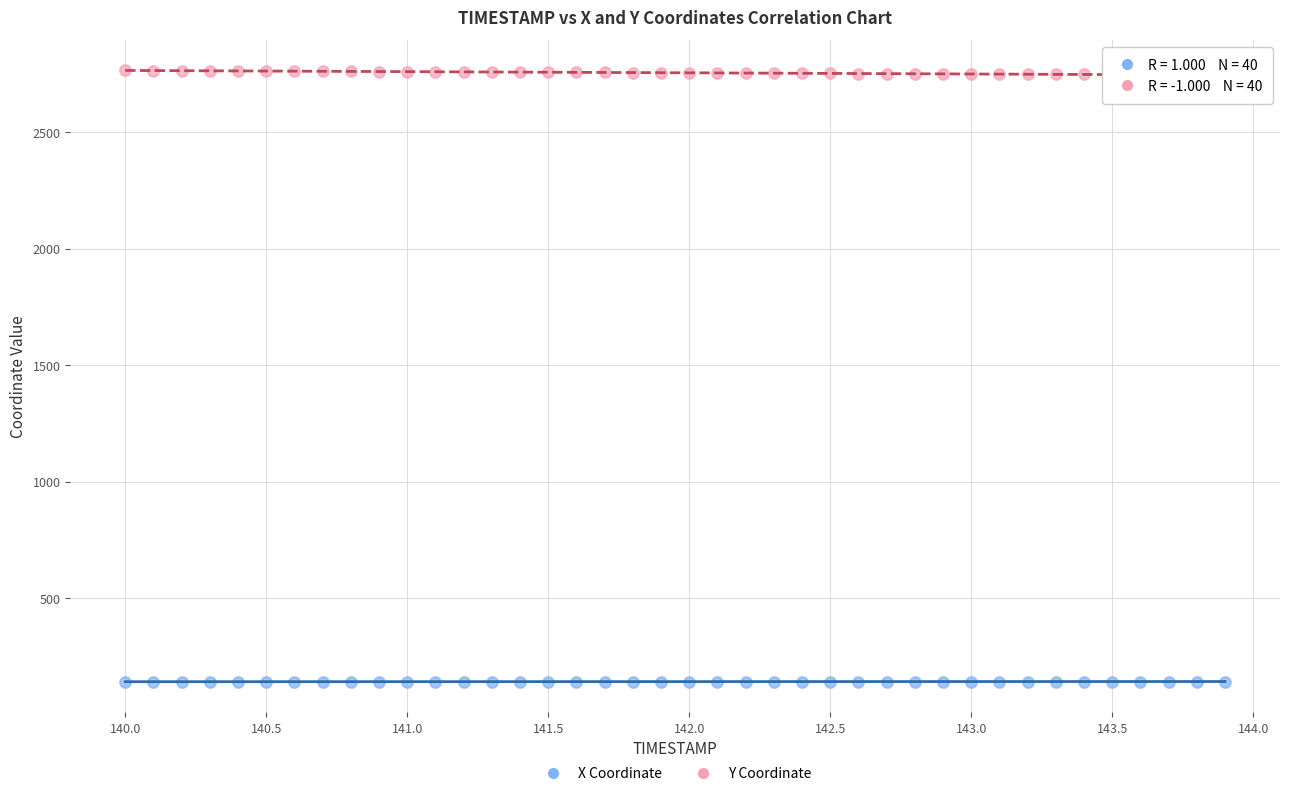

Across all data points, what is the range of X values (max minus min)?

3.9